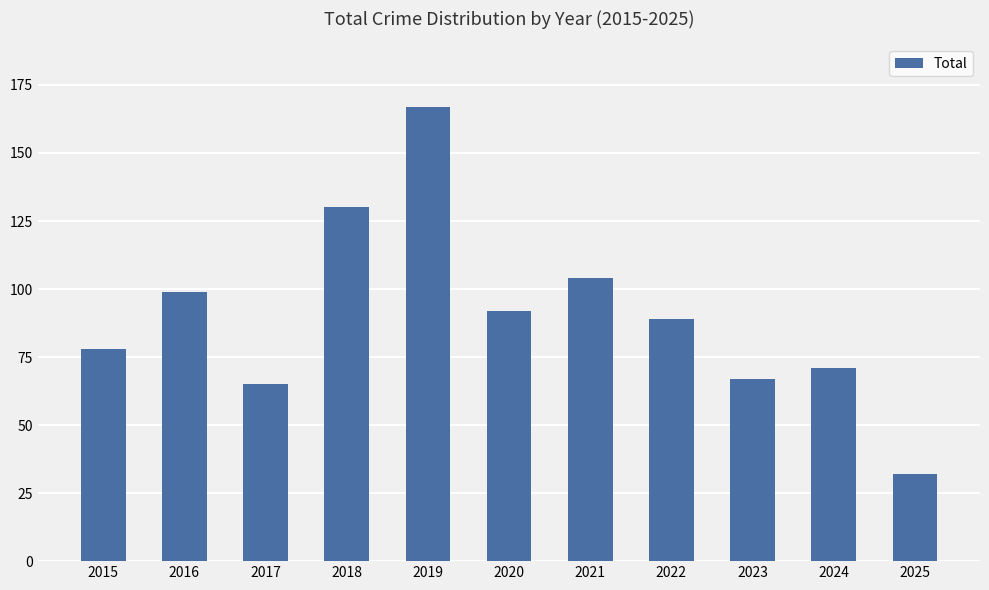

Are the bars horizontal?

No